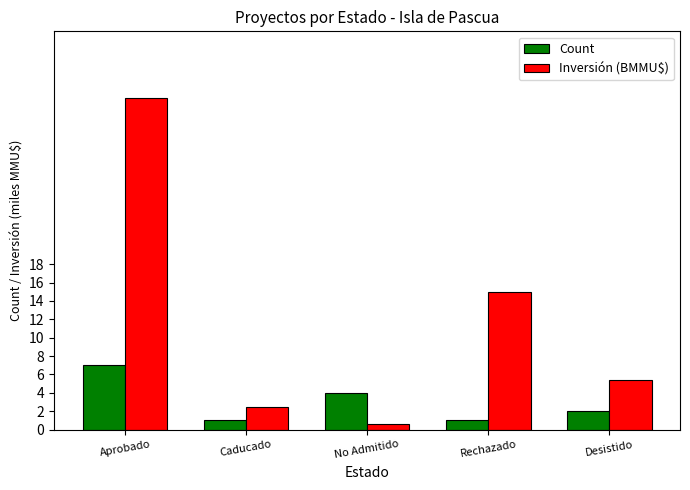

How many bars are there in each group?

2